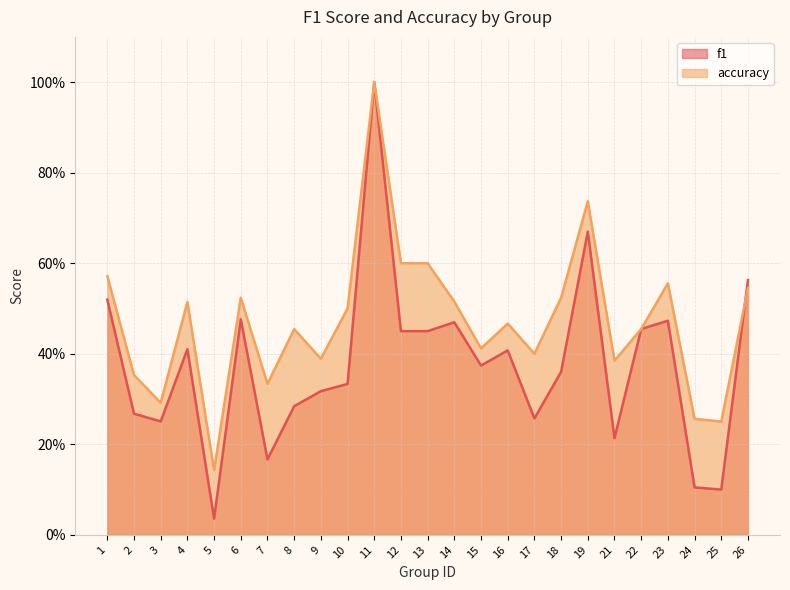

Which series ends up on top after the final intersection of accuracy and f1?

f1